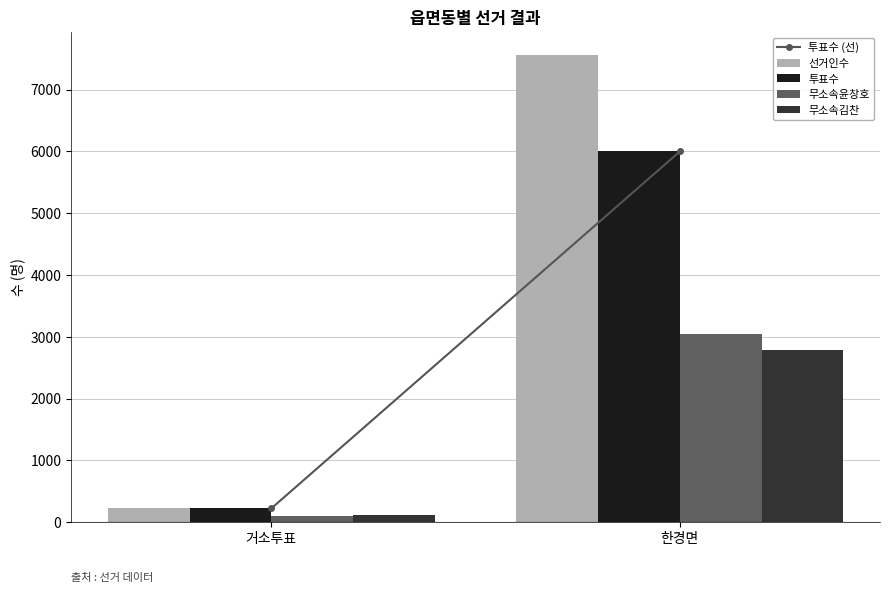

Which series has the largest range (max minus min)?

선거인수